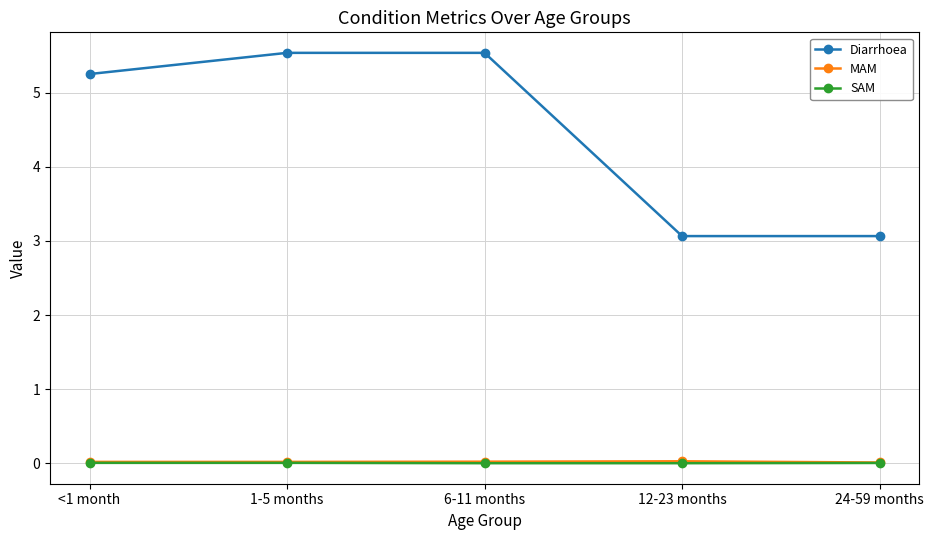

The value of SAM at <1 month is 0.0. True or false?

True